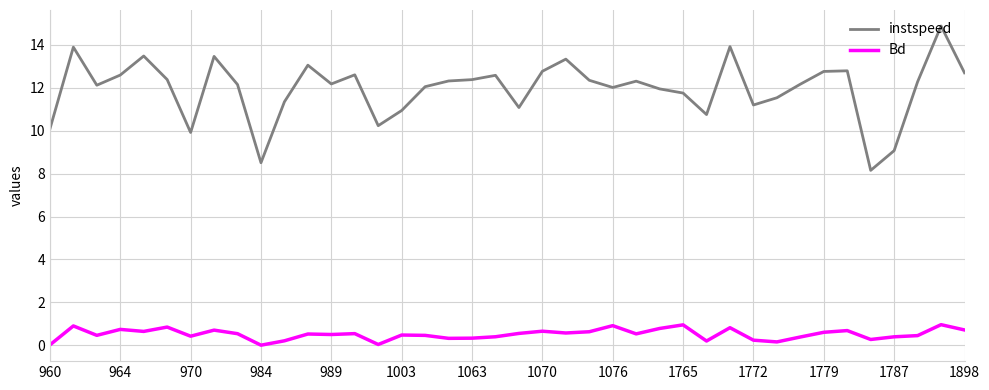

What is the difference between the second highest and second lowest values in the Bd series?

0.9